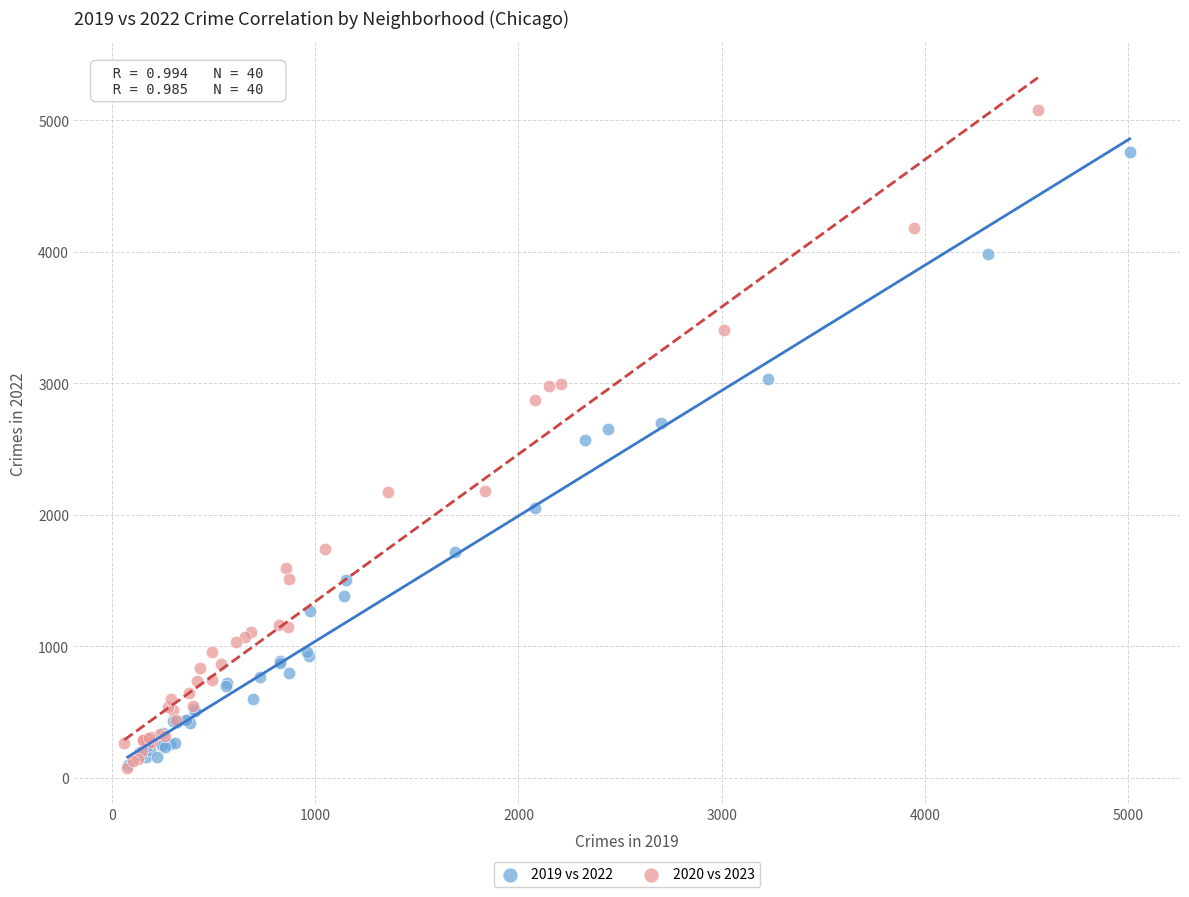

Which series contains the highest Y value?

2020 vs 2023